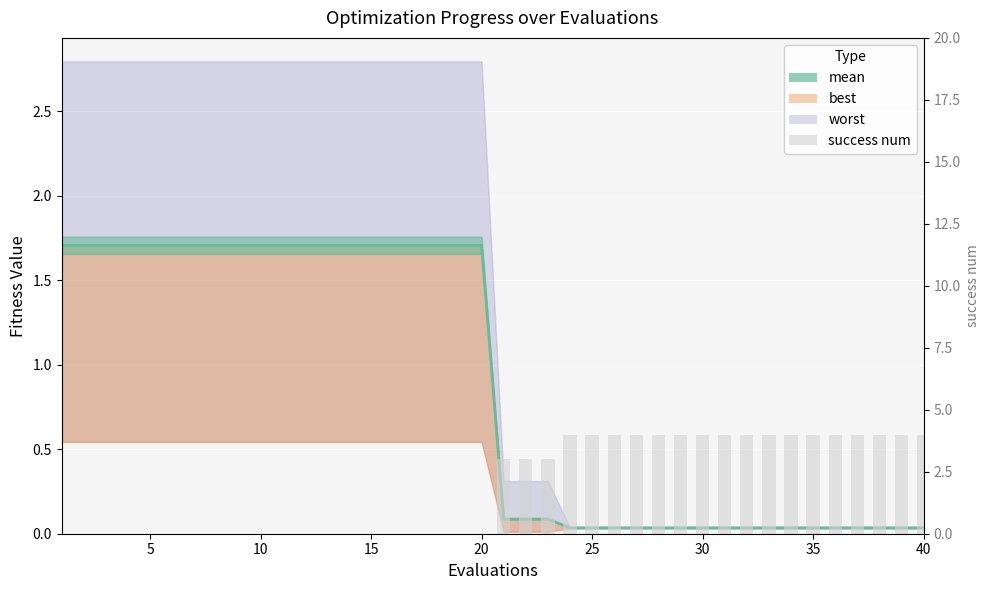

What is the greatest value displayed?

4